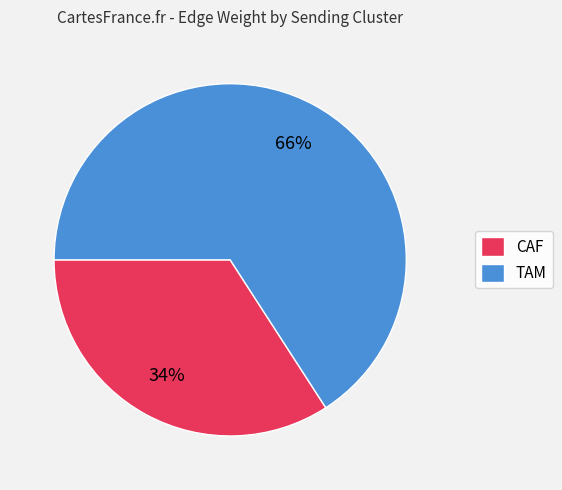

Which category accounts for the majority?

TAM